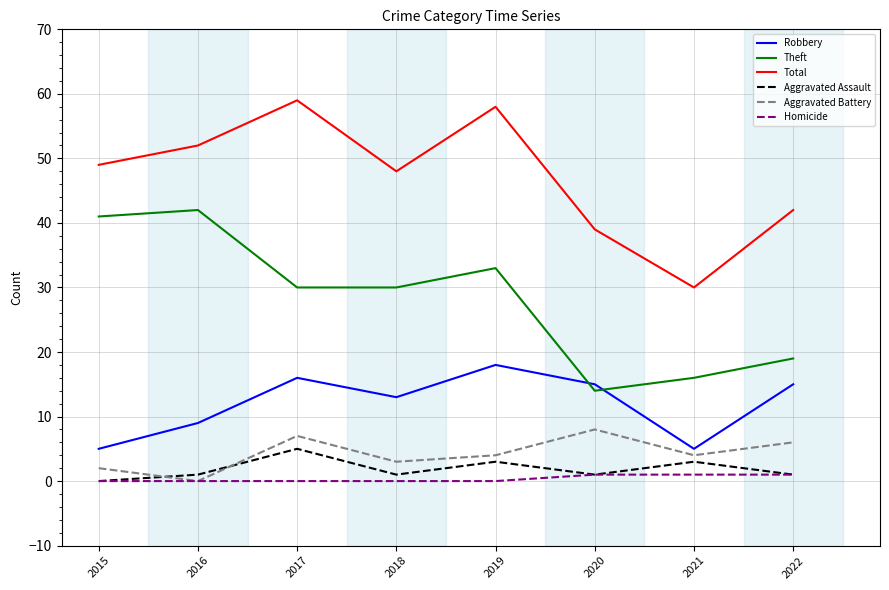

What is the sum of the Robbery values at 2018 and 2015?

18